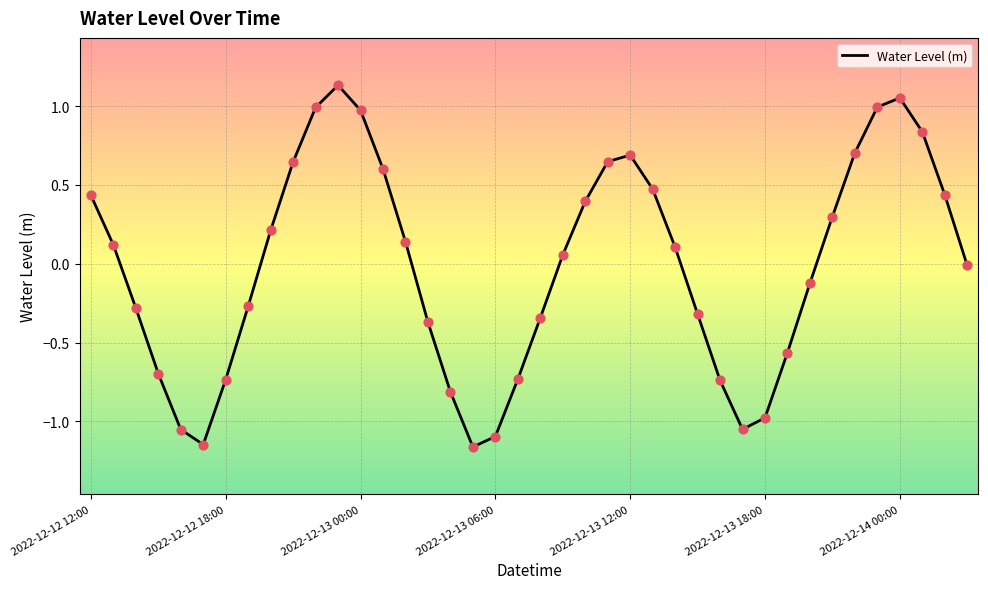

What is the difference between the maximum and minimum values?

2.3